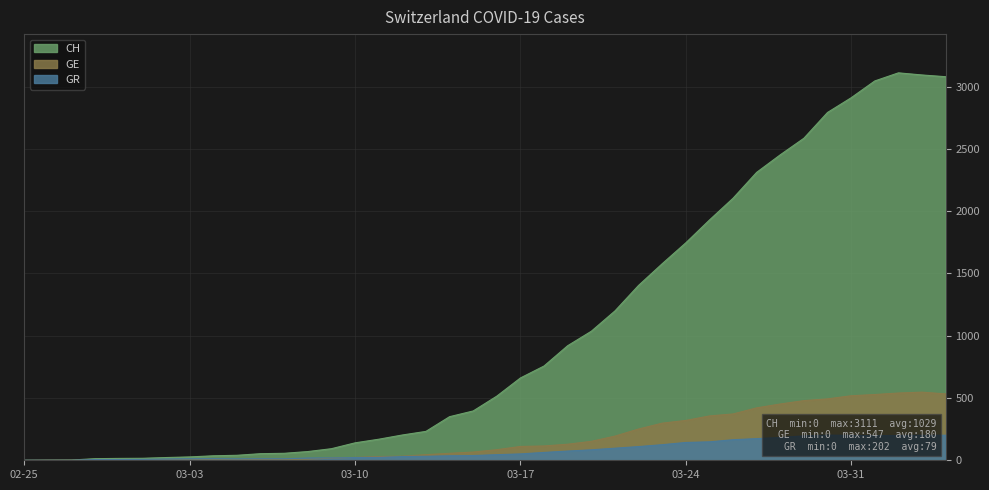

What is the difference between the highest and lowest values at 2020-03-04?

32